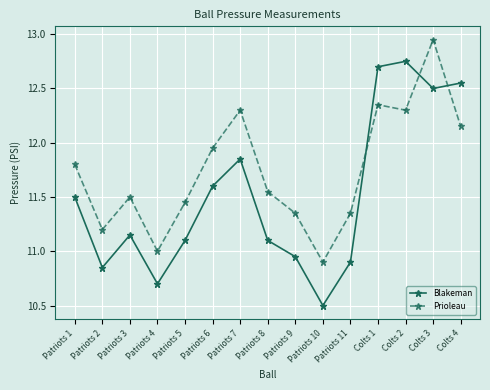

What is the label of the 5th point from the right?

Patriots 11